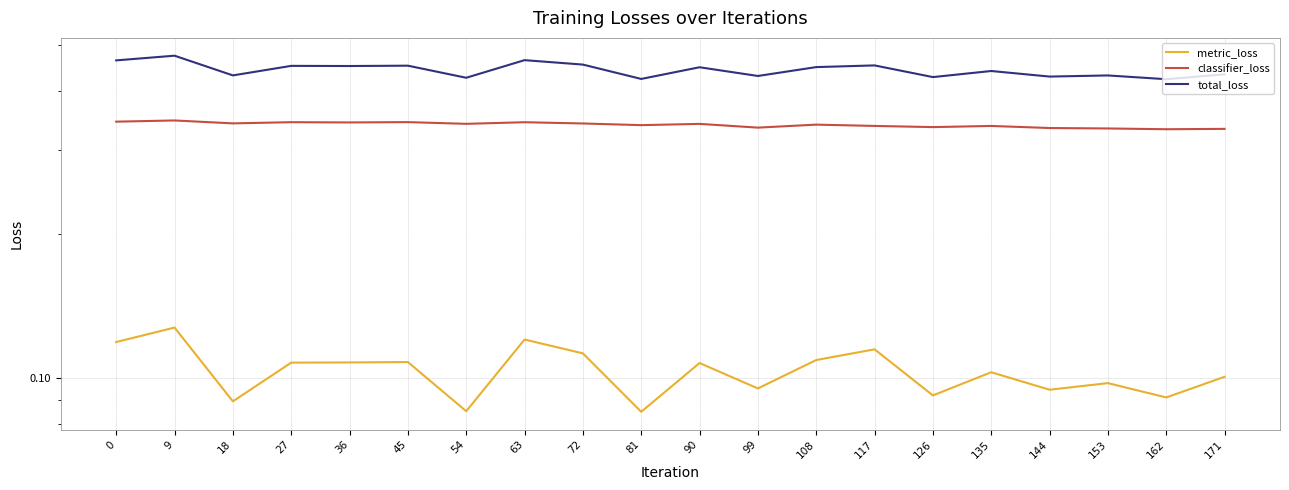

How many classifier_loss values are between 0 and 1?

20